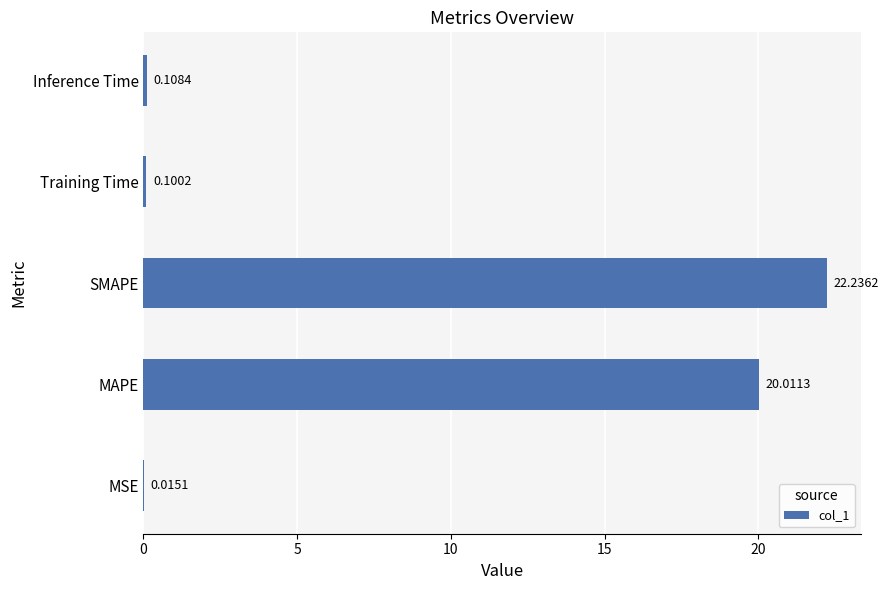

What is the sum of all values?

42.5